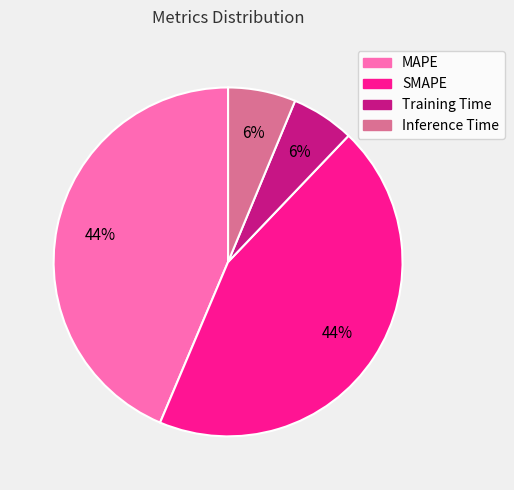

Is Training Time the majority of the pie?

No